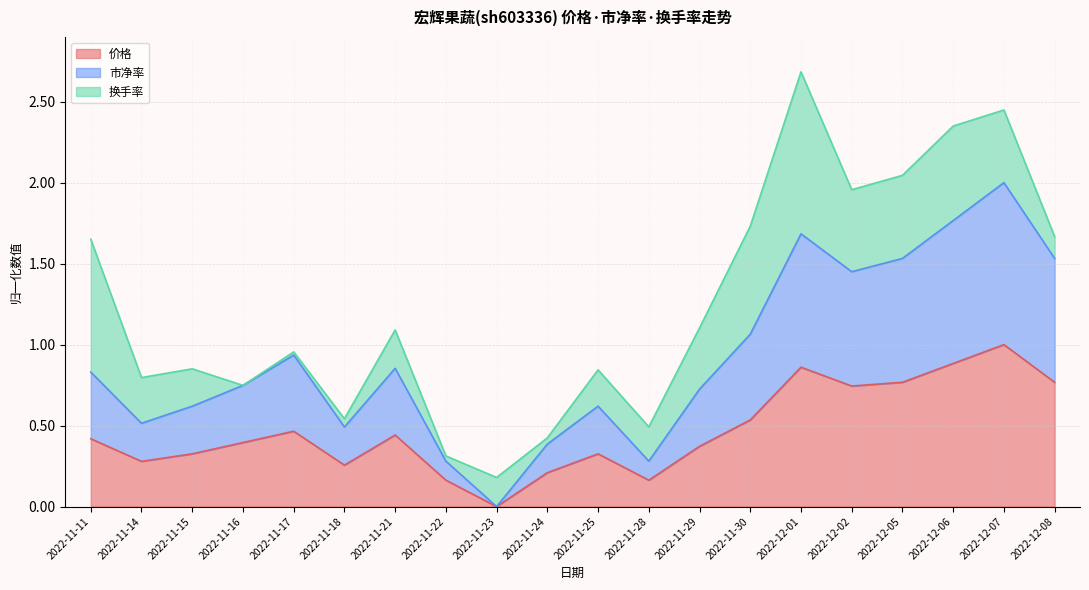

How many data points does each series have?

20